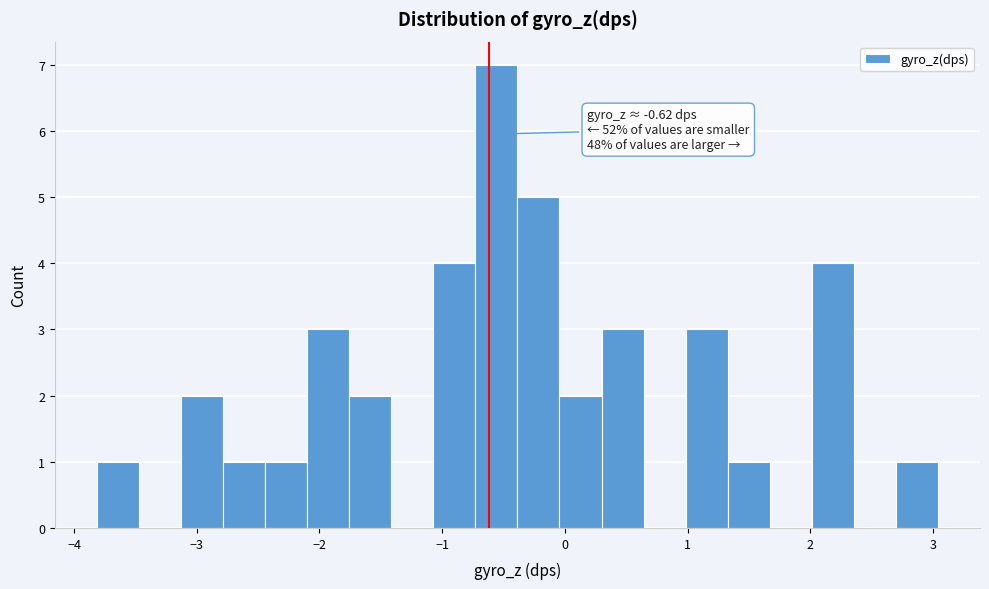

Read against the x-axis, roughly where is the centre of the tallest bar?

-0.6